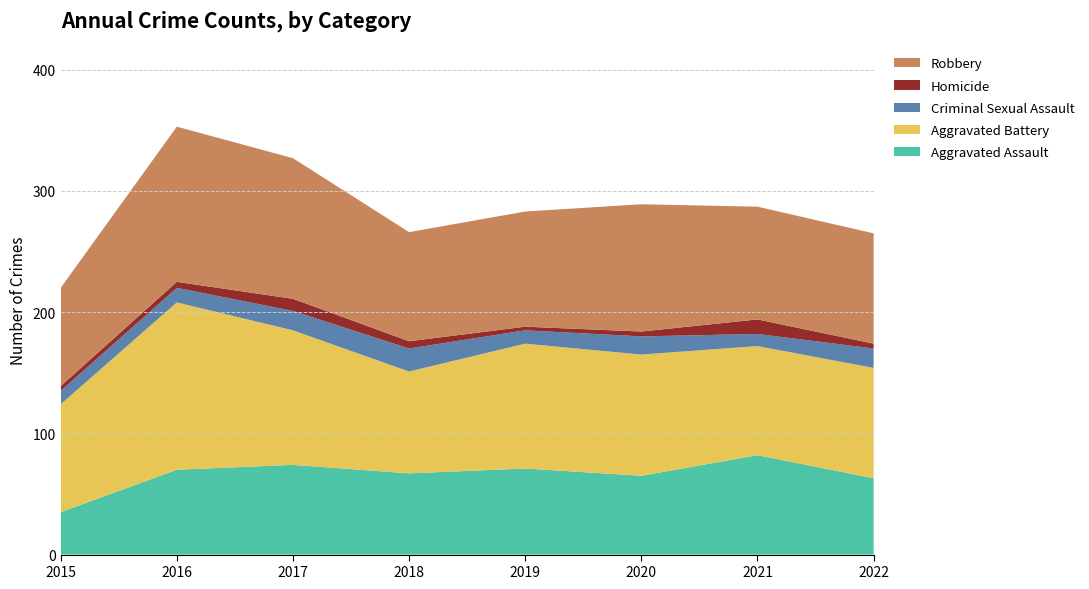

Reading left to right, what are all the values shown in this chart?

Aggravated Assault: 35	70	74	67	71	65	82	63
Aggravated Battery: 89	138	111	84	103	100	90	91
Criminal Sexual Assault: 11	12	16	19	11	15	10	16
Homicide: 4	5	10	6	3	4	12	4
Robbery: 81	128	116	90	95	105	93	91